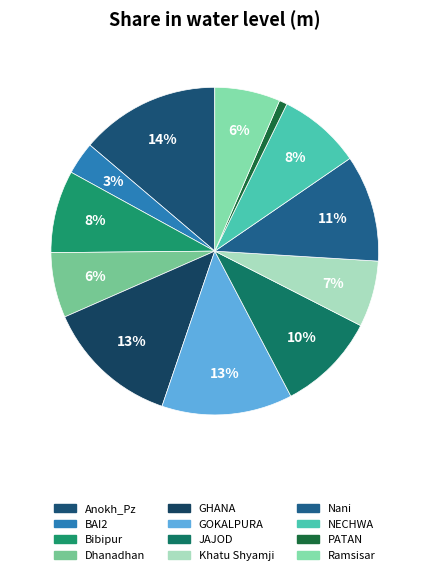

What percentage do JAJOD and Dhanadhan together represent?

16.2%